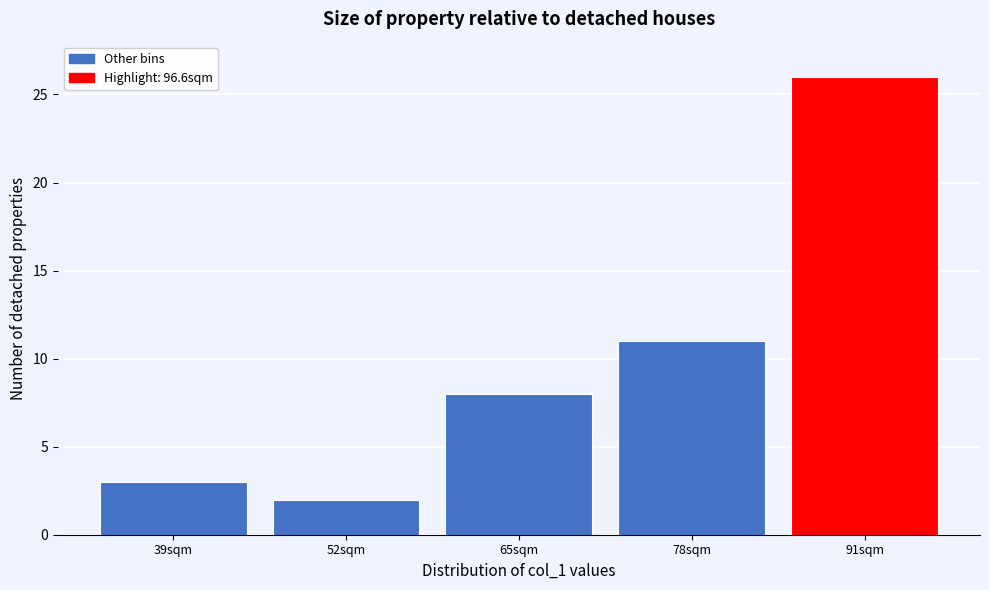

Reading right to left, list all the values displayed in this chart.

91sqm=26	78sqm=11	65sqm=8	52sqm=2	39sqm=3